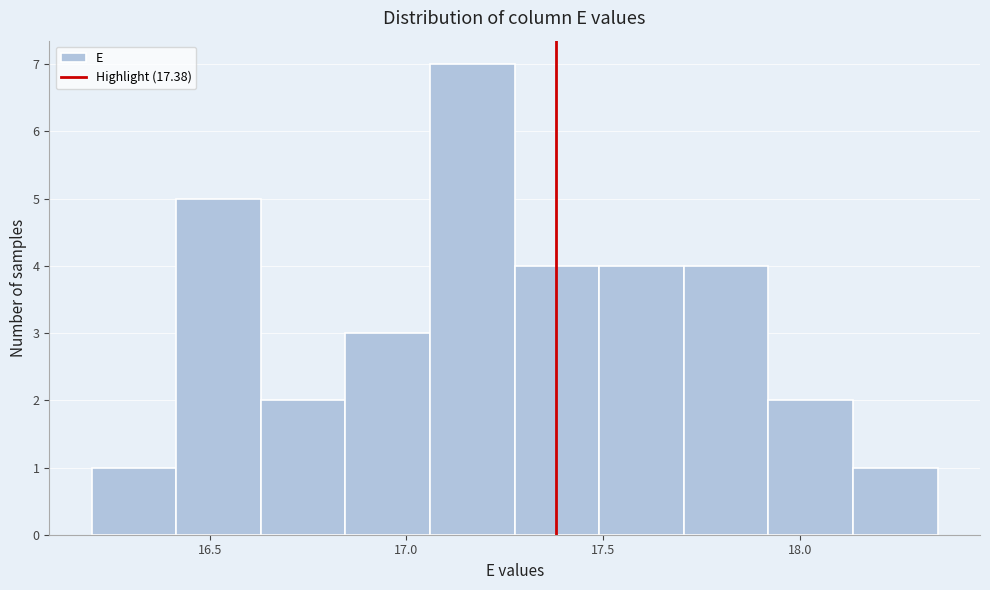

How tall is the bar that spans 17.920 to 18.135 on the x-axis? Neither the bar edges nor the heights are printed on the chart, so give them approximately, as read against the axes.

2